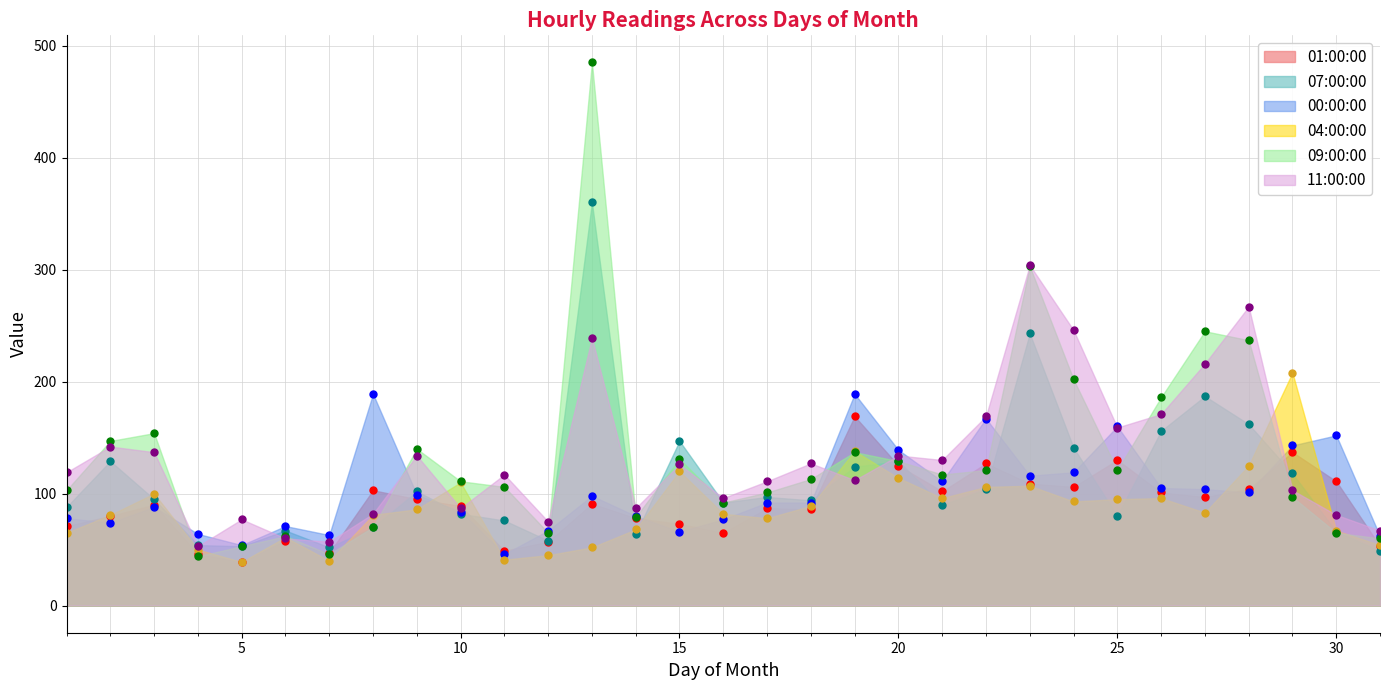

List the series in order of their peak value, highest first.

09:00:00, 07:00:00, 11:00:00, 04:00:00, 00:00:00, 01:00:00